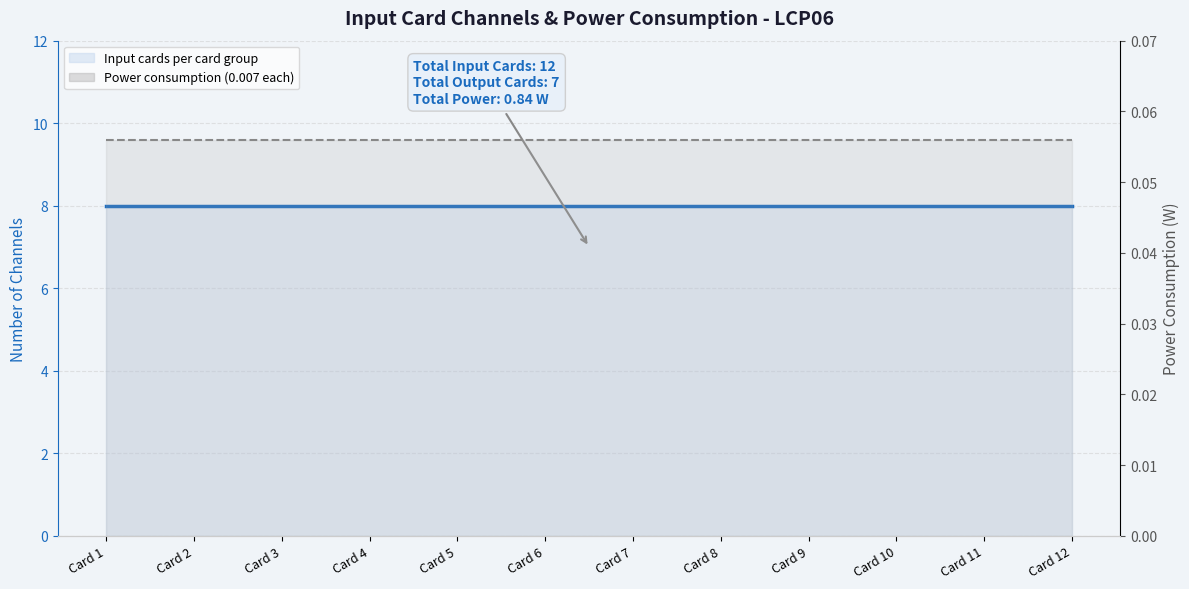

What is the total value across all series at Card 8?

8.1